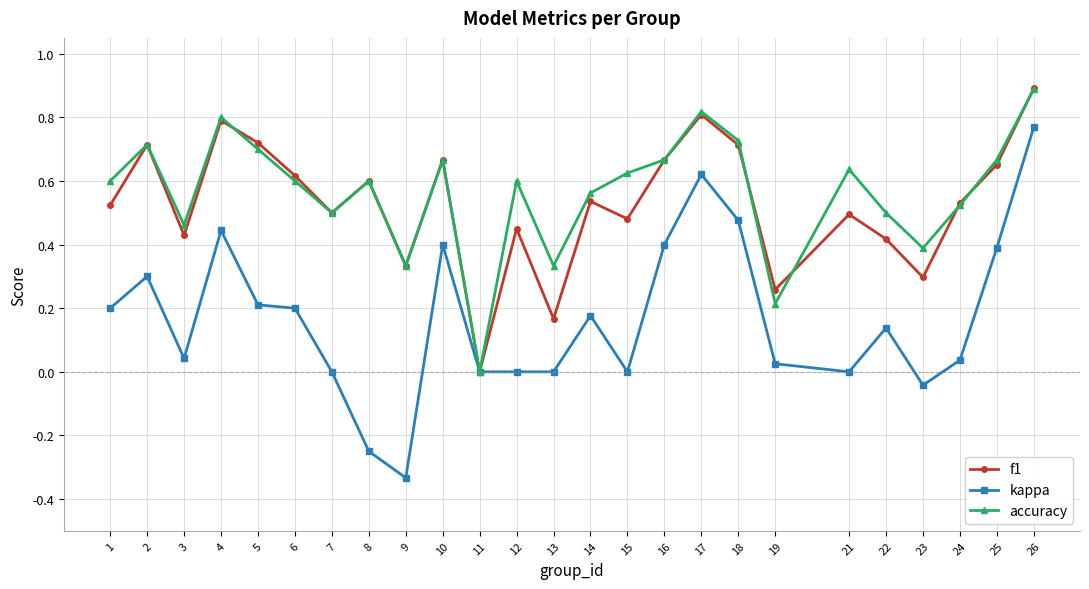

What is the difference between the maximum and minimum values in the kappa series?

1.1